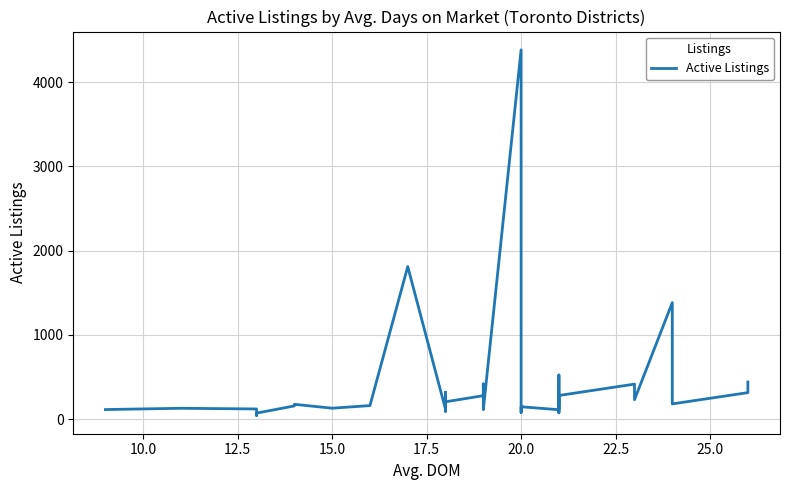

Is this an area chart (filled region under the line)?

No